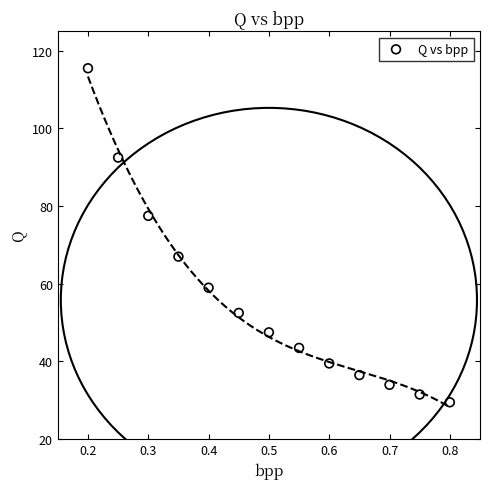

What is the range of X values (max minus min)?

0.6